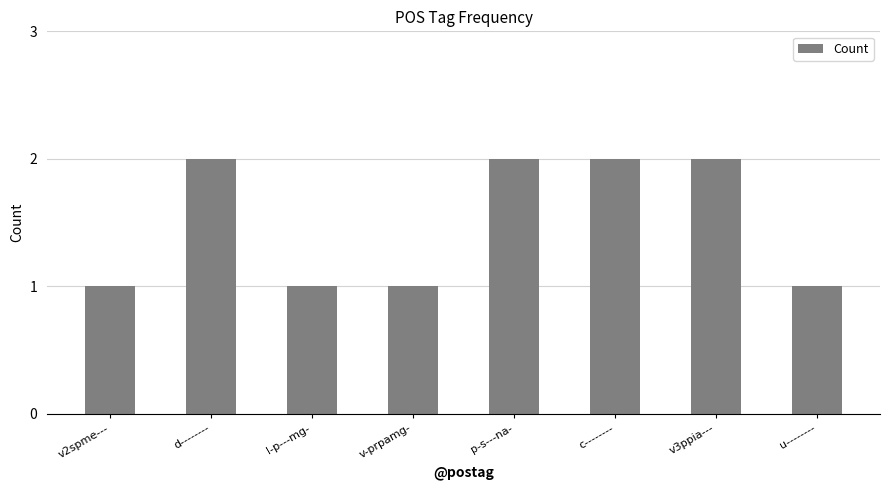

How many values are below 2?

4